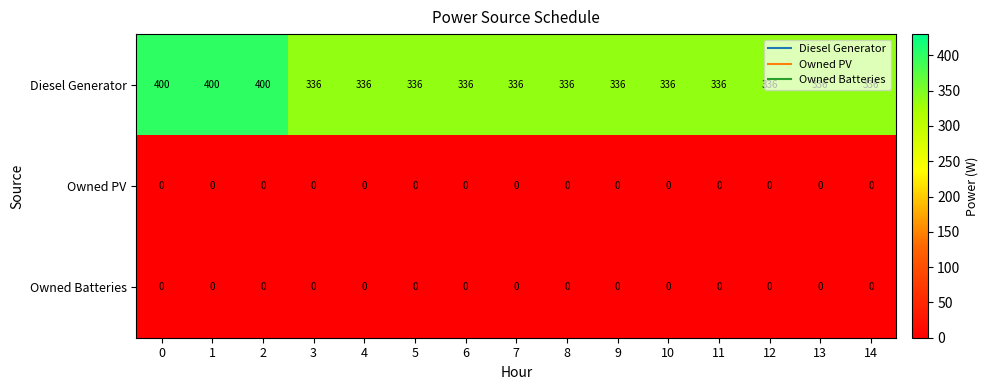

Is it true that Owned PV equals 0 at 3?

True